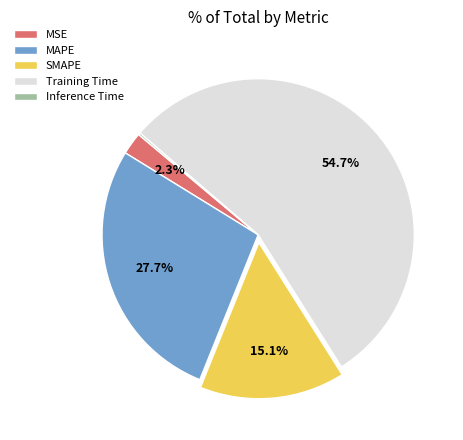

To the nearest percent, what is the average slice percentage?

20%